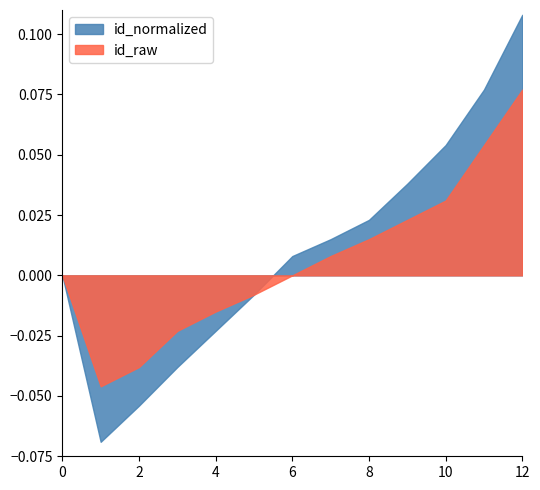

Between 4 and 5, which series saw the biggest shift?

id_normalized